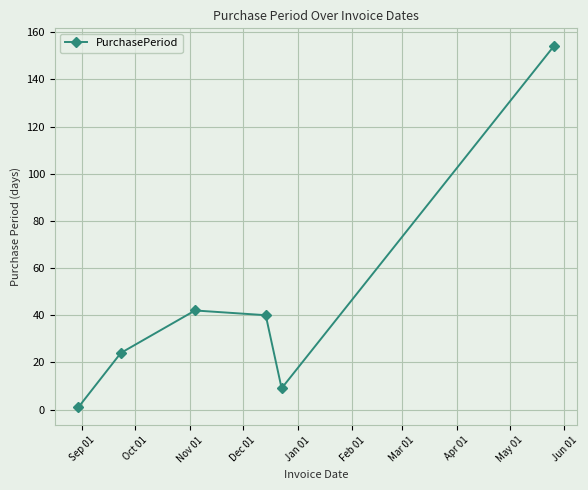

What is the difference between the maximum and minimum values?

153